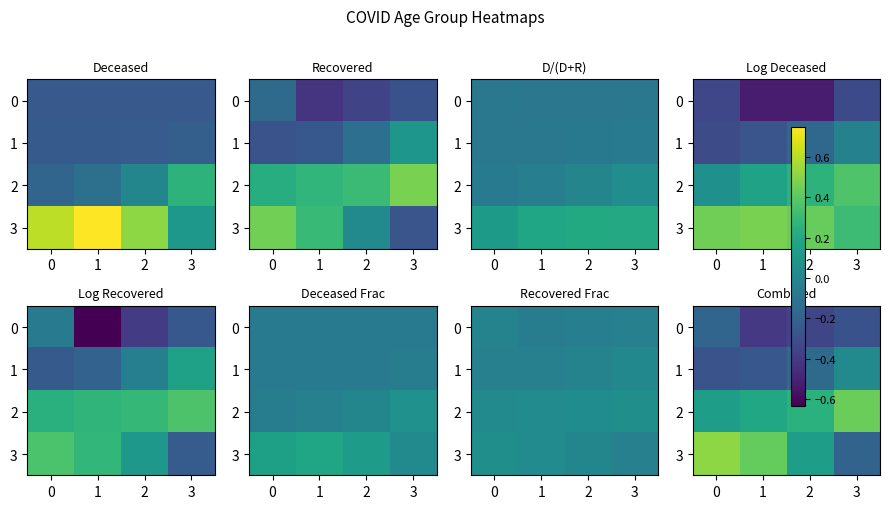

What is the difference between the 1 values at 1 and 3?

0.3